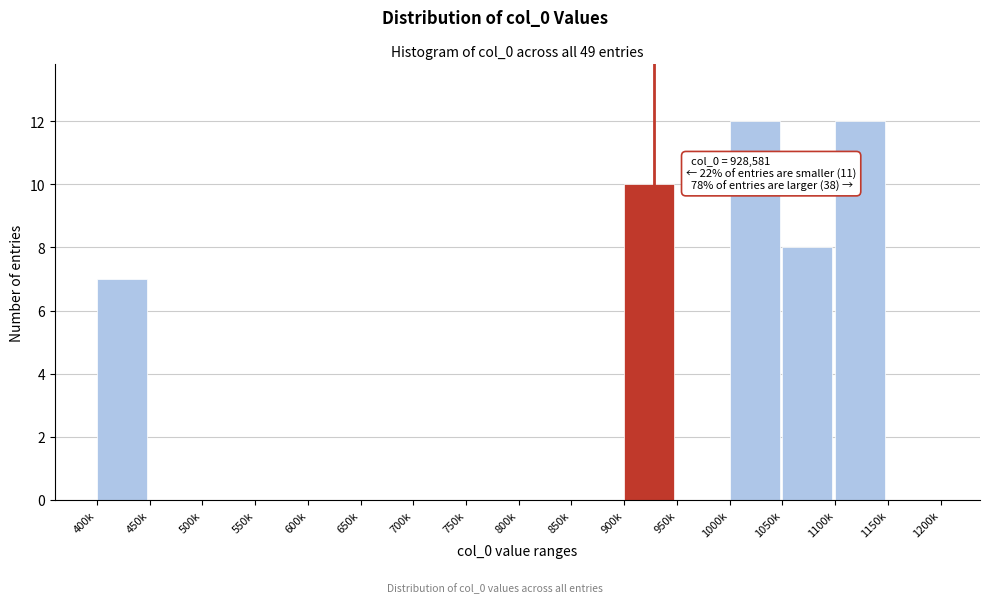

Reading left to right, what are all the values shown in this chart?

400k=7	450k=0	500k=0	550k=0	600k=0	650k=0	700k=0	750k=0	800k=0	850k=0	900k=10	950k=0	1000k=12	1050k=8	1100k=12	1150k=0